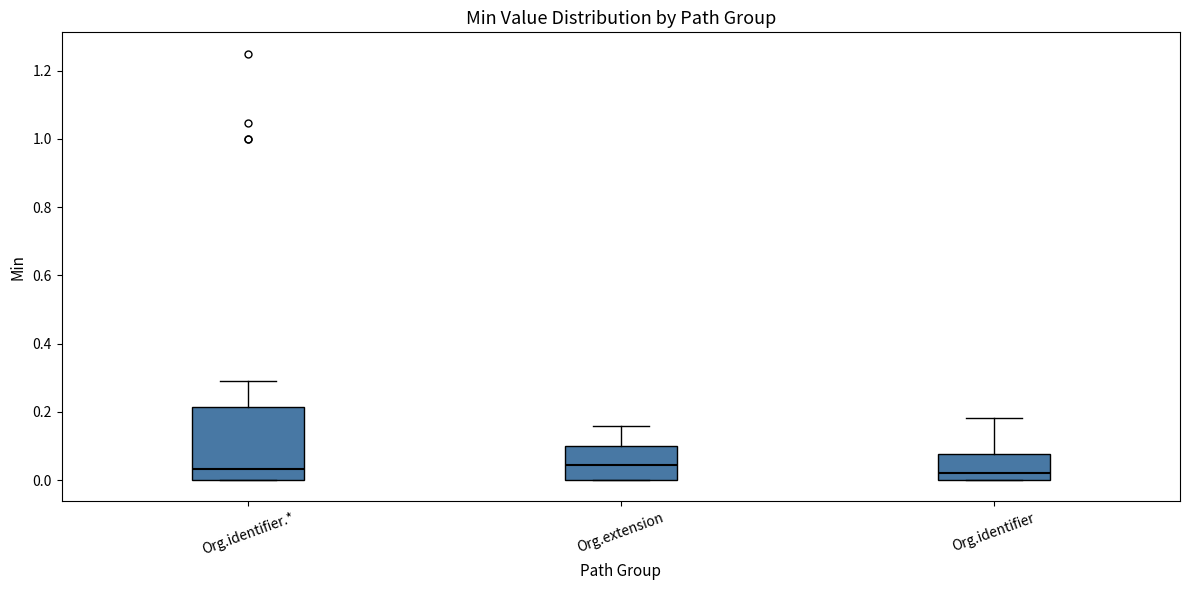

Reading left to right, read every box against the y-axis: the position of its median line, the range the box covers, and the ends of its whiskers. The values are not printed on the chart, so give them approximately, as read against the axis.

Org.identifier.*: median 0.04, box 0.00 to 0.22, whiskers 0.00 to 0.30
Org.extension: median 0.04, box 0.00 to 0.10, whiskers 0.00 to 0.16
Org.identifier: median 0.02, box 0.00 to 0.08, whiskers 0.00 to 0.18